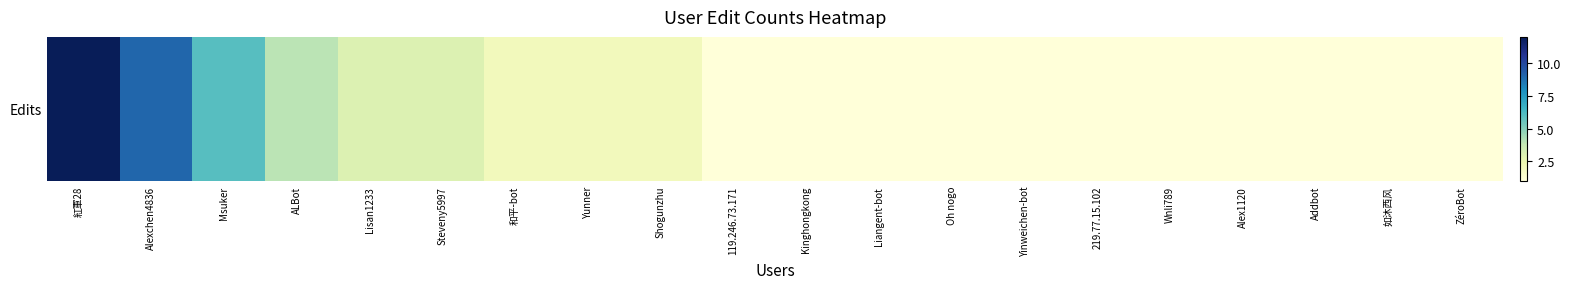

Reading left to right, what are all the values shown in this chart?

12	9	6	4	3	3	2	2	2	1	1	1	1	1	1	1	1	1	1	1